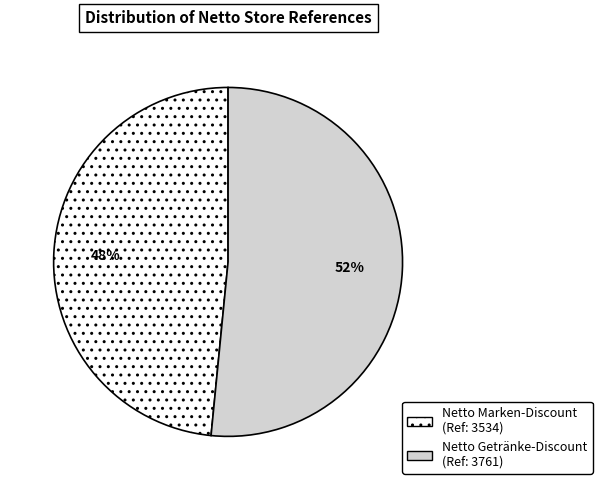

Is it true that Netto Getränke-Discount is 39% of the pie?

False